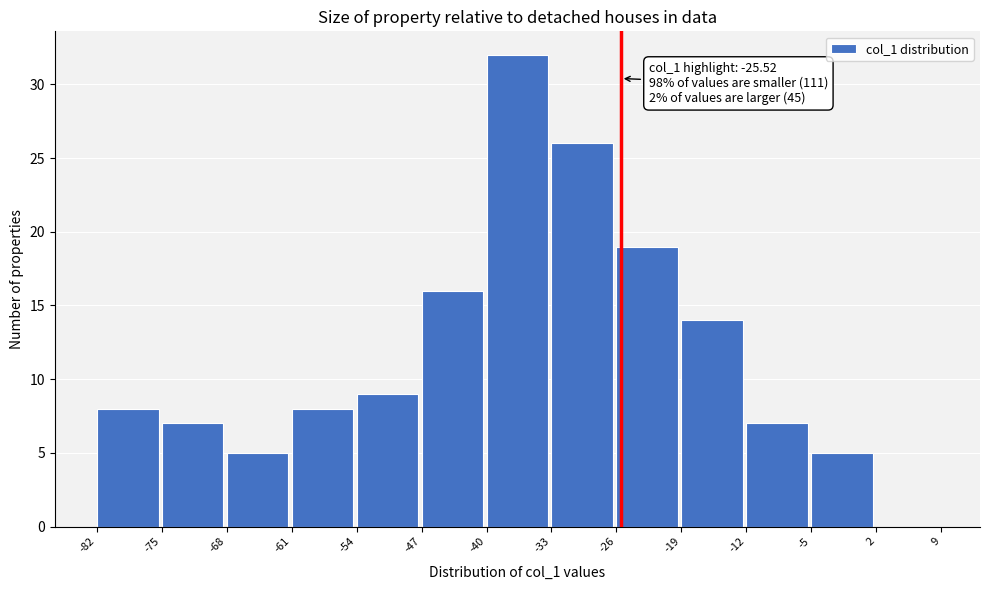

Over which range of the x-axis is the bar tallest?

-40 to -33